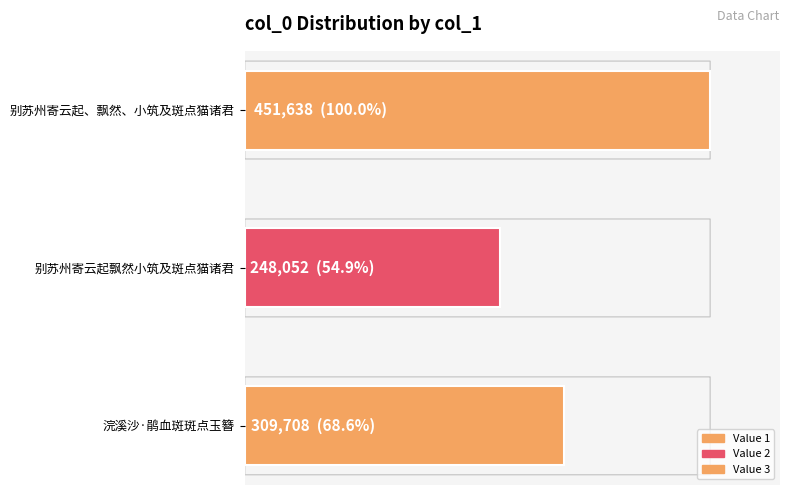

What is the average value?

336466